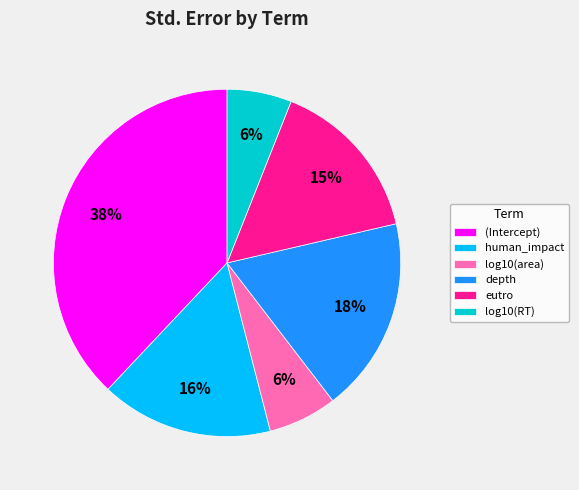

Is there a majority slice in this chart?

No